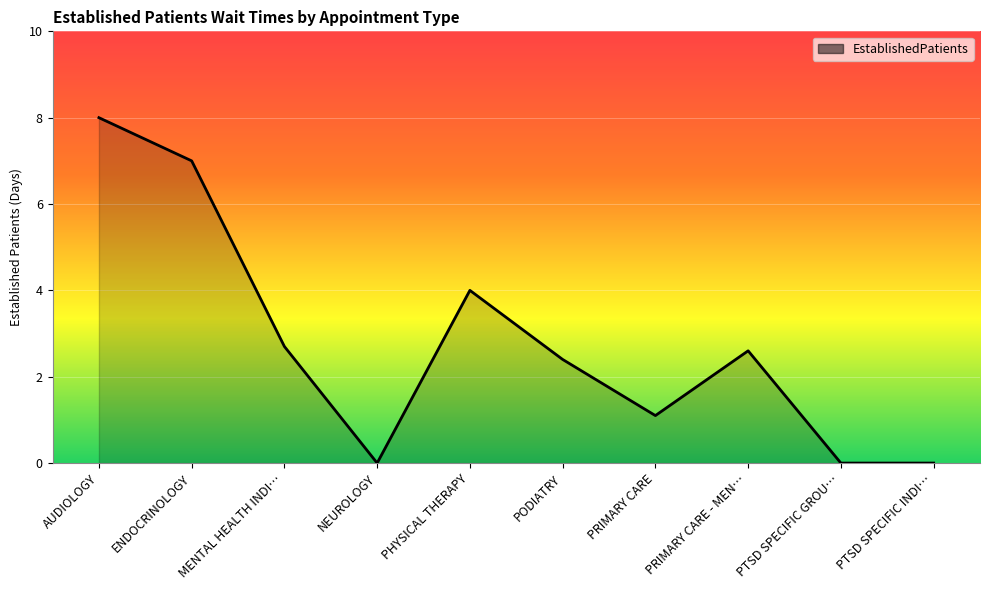

The chart shows a value of 1.9 at ENDOCRINOLOGY. True or false?

False